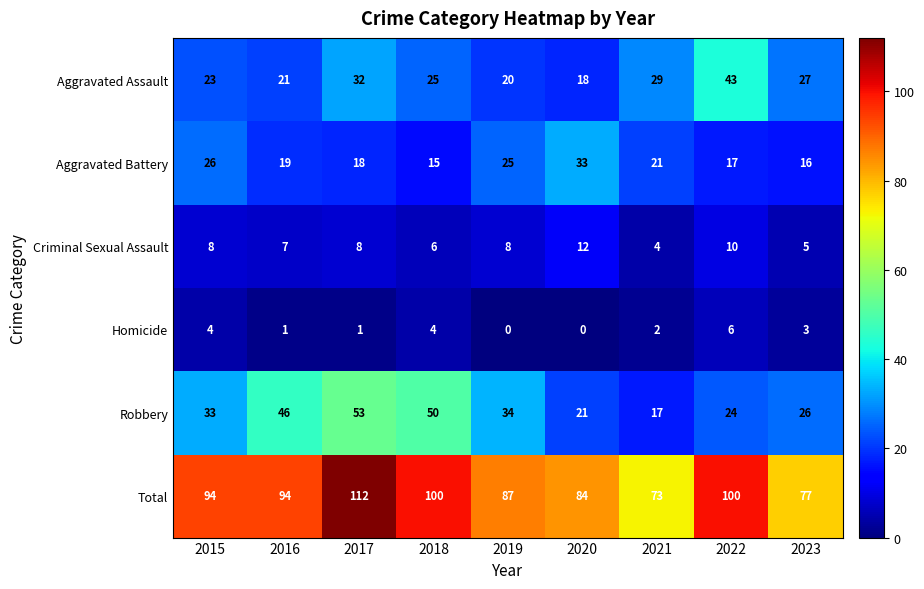

At which label does Robbery reach its minimum?

2021